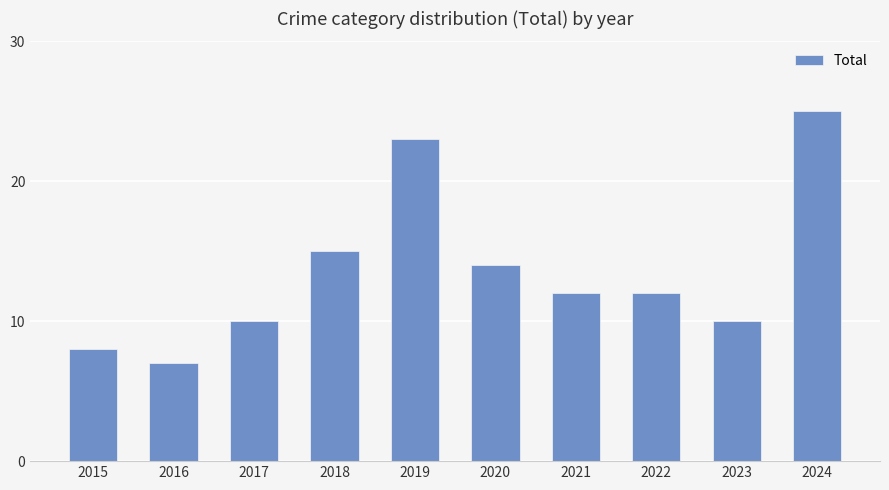

What is the value of the 8th bar from the left?

12